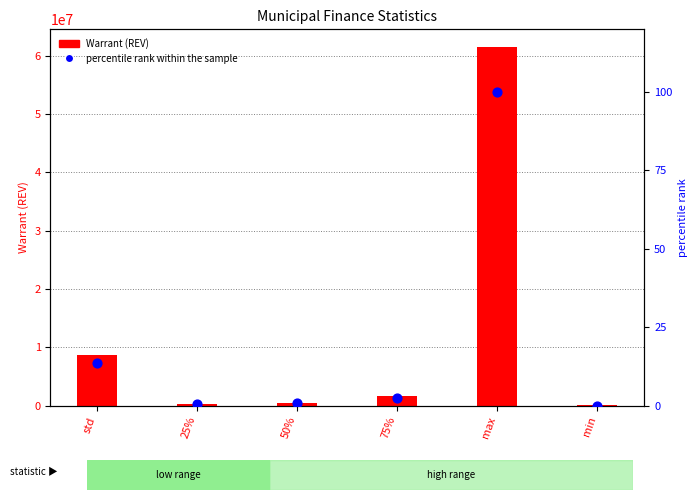

Which series contains the highest Y value?

Warrant (REV)